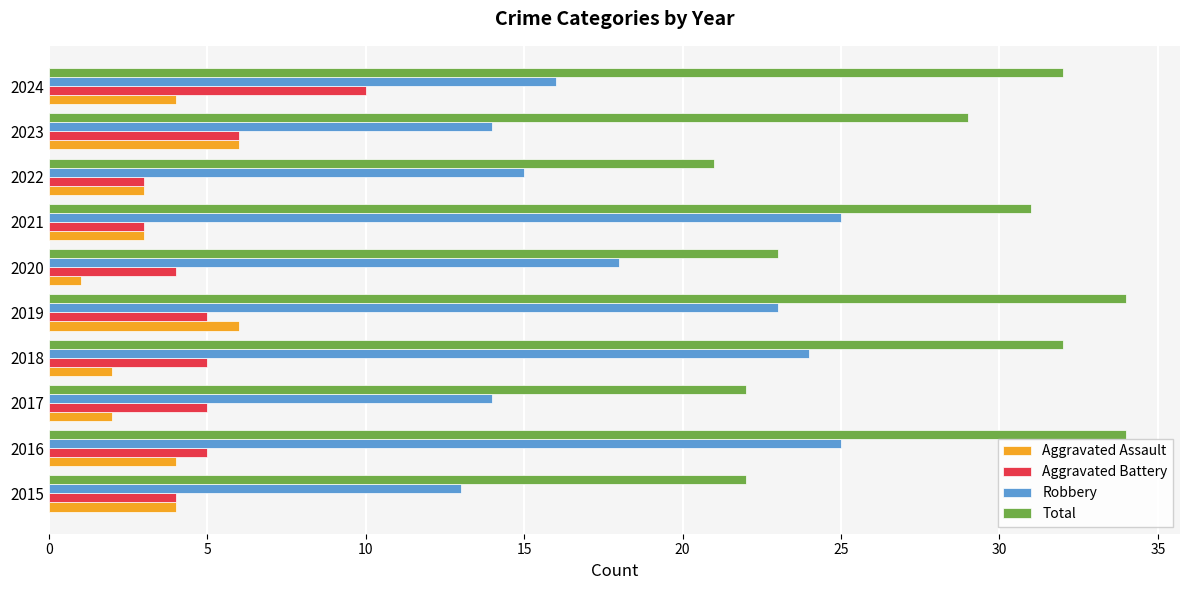

What is the sum of all Robbery values?

187